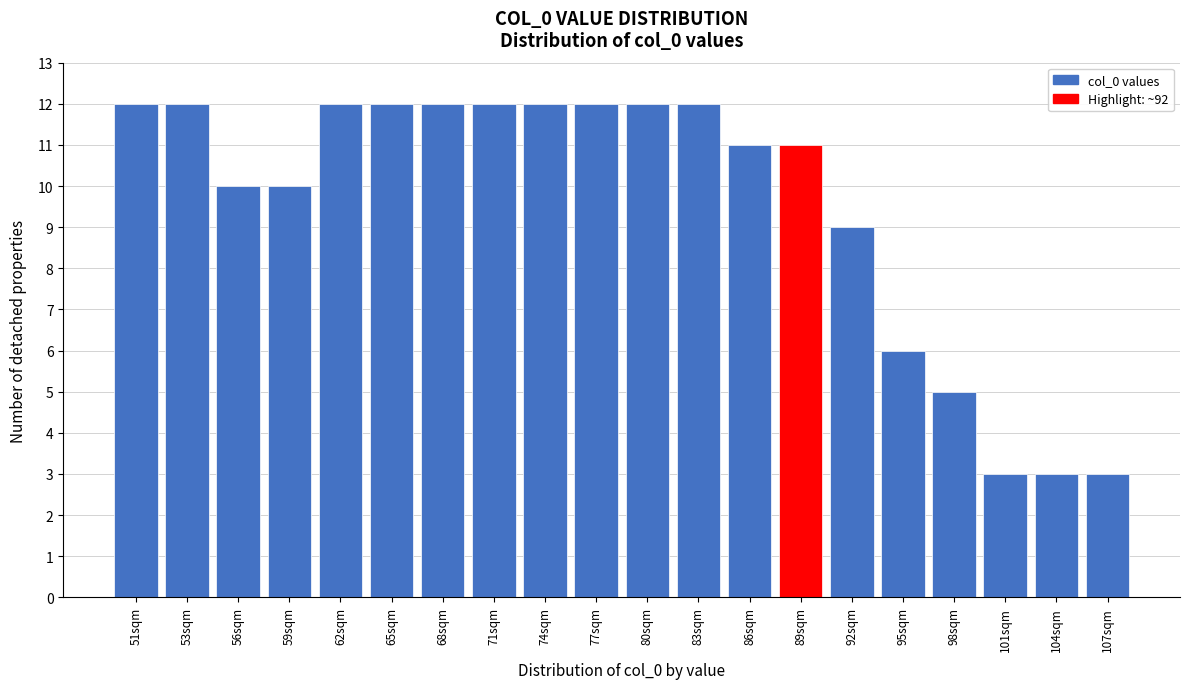

Reading right to left, list all the values displayed in this chart.

3	3	3	5	6	9	11	11	12	12	12	12	12	12	12	12	10	10	12	12